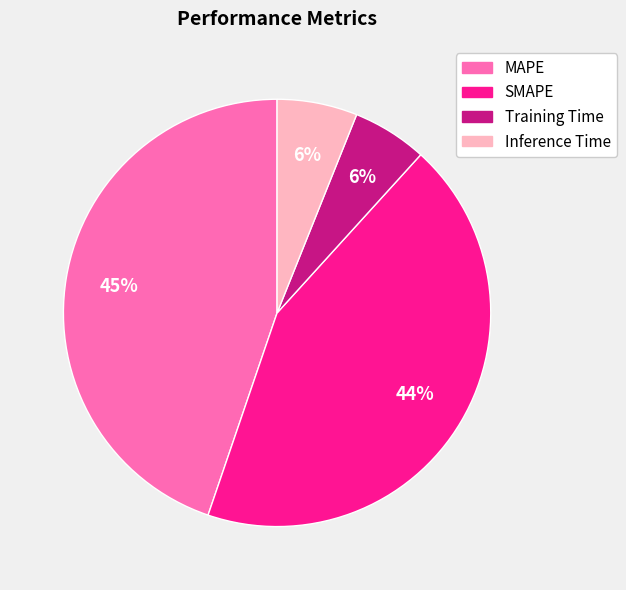

To the nearest percent, what is the average slice percentage?

25%